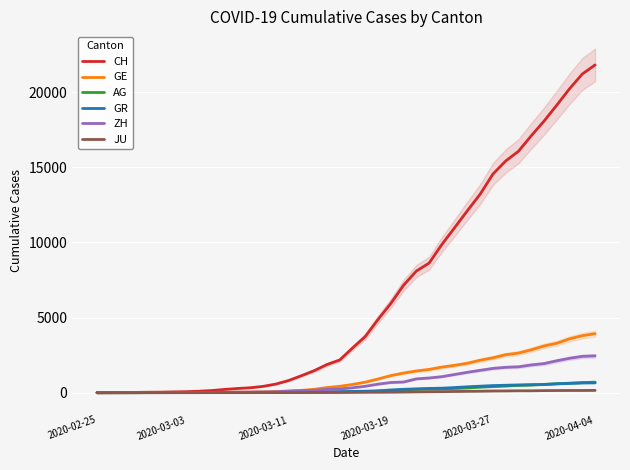

What is the maximum value for AG?

702